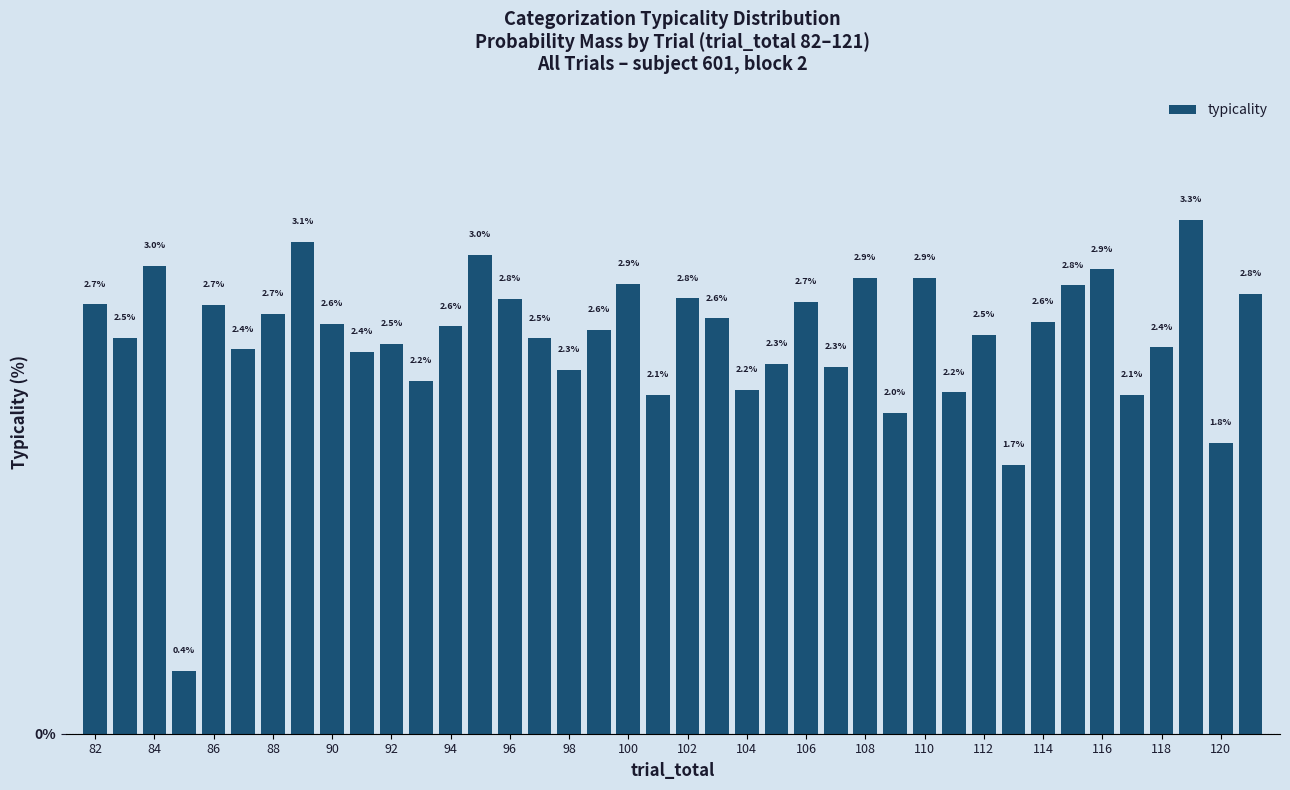

Reading left to right, what are all the values shown in this chart?

2.7	2.5	3.0	0.4	2.7	2.4	2.7	3.1	2.6	2.4	2.5	2.2	2.6	3.0	2.8	2.5	2.3	2.6	2.9	2.1	2.8	2.6	2.2	2.3	2.7	2.3	2.9	2.0	2.9	2.2	2.5	1.7	2.6	2.8	2.9	2.1	2.4	3.3	1.8	2.8